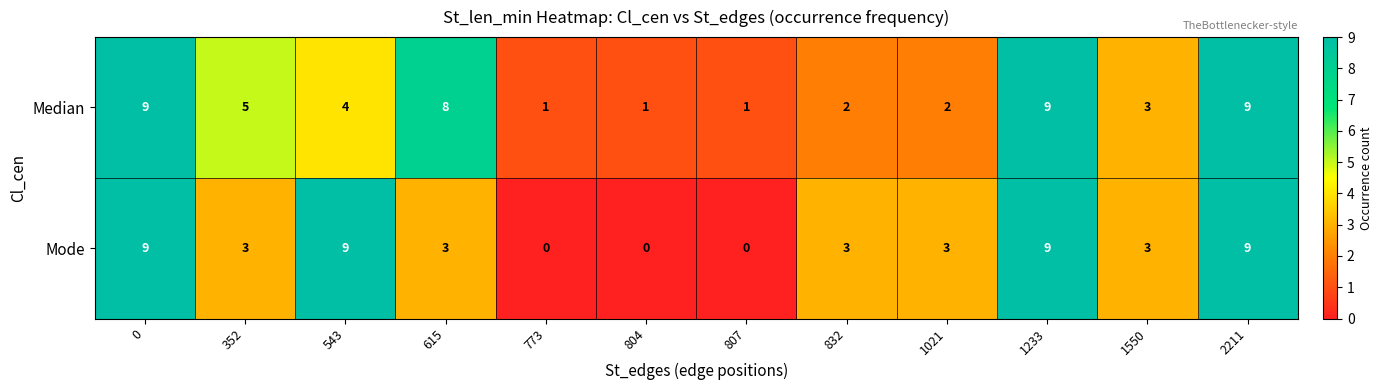

The Mode series shows 1 at 832. True or false?

False